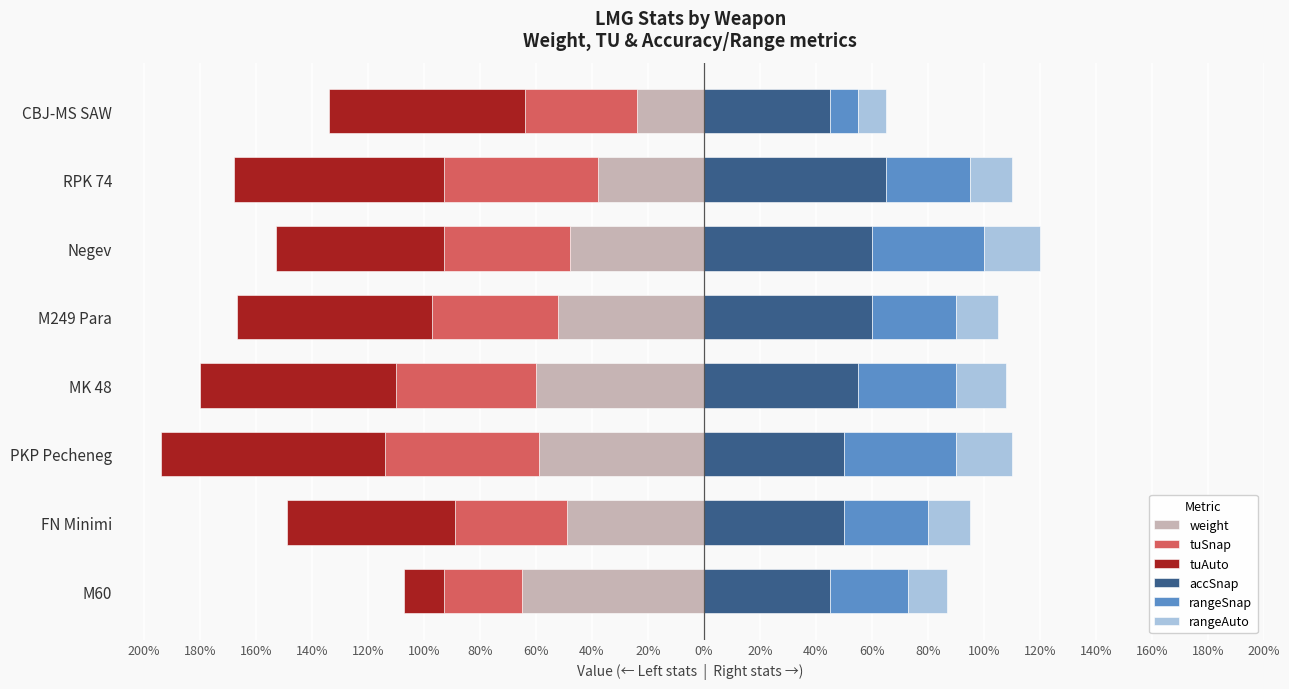

How many data points in weight are less than -49?

4